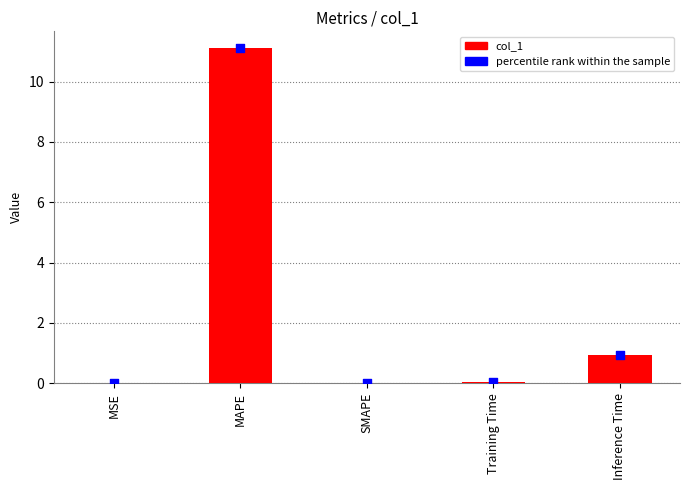

What are all the series names shown in the legend?

col_1, percentile rank within the sample